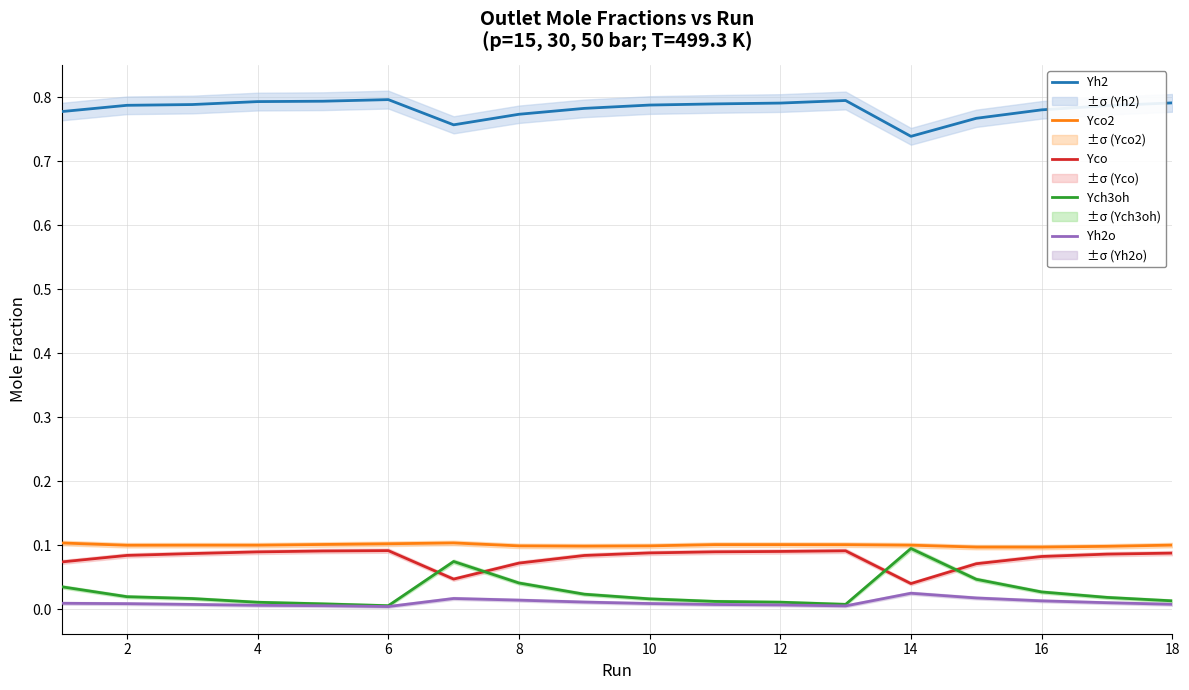

The value of Yh2 at 12 is 0.5. True or false?

False